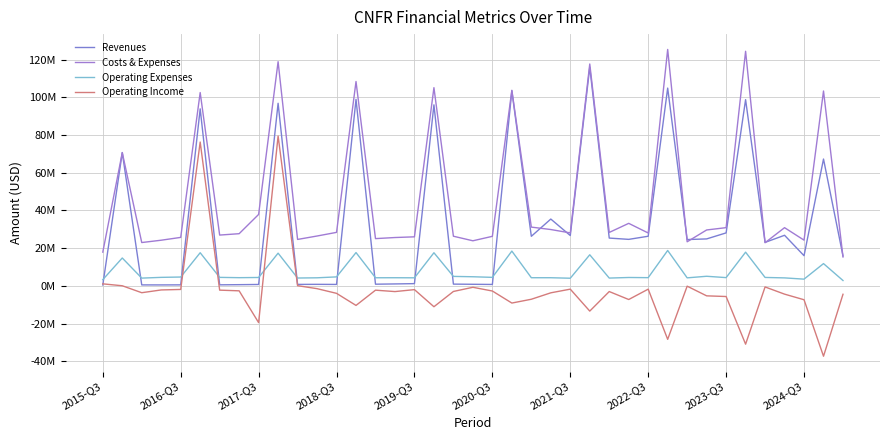

Is this an area chart (filled region under the line)?

No